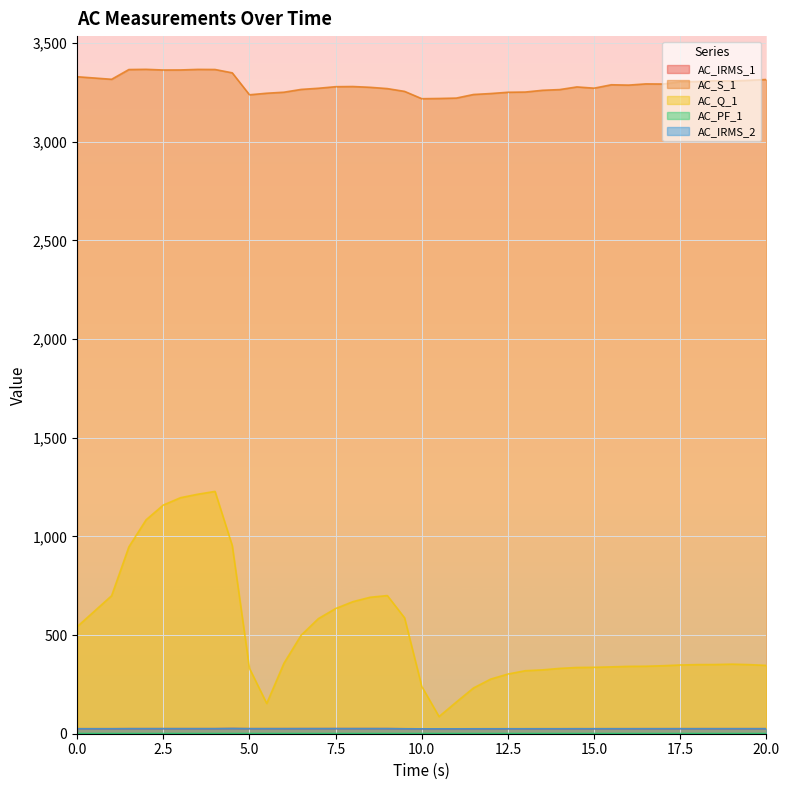

Is it true that AC_S_1 equals 4767.1 at 0.0?

False